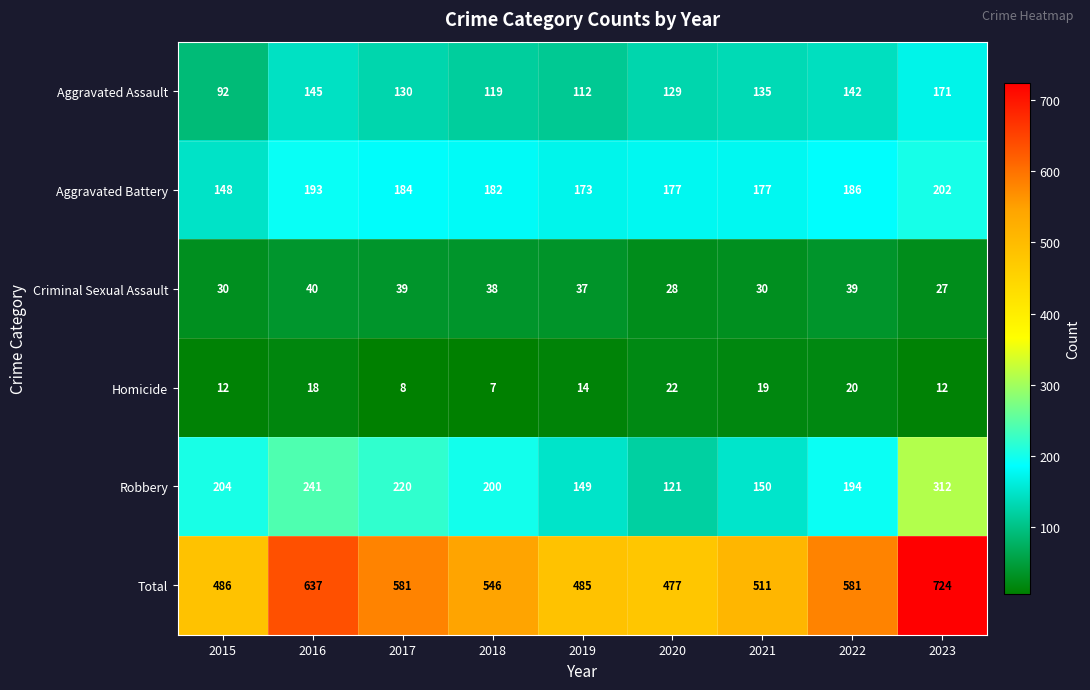

The value of Aggravated Battery at 2021 is 177. True or false?

True